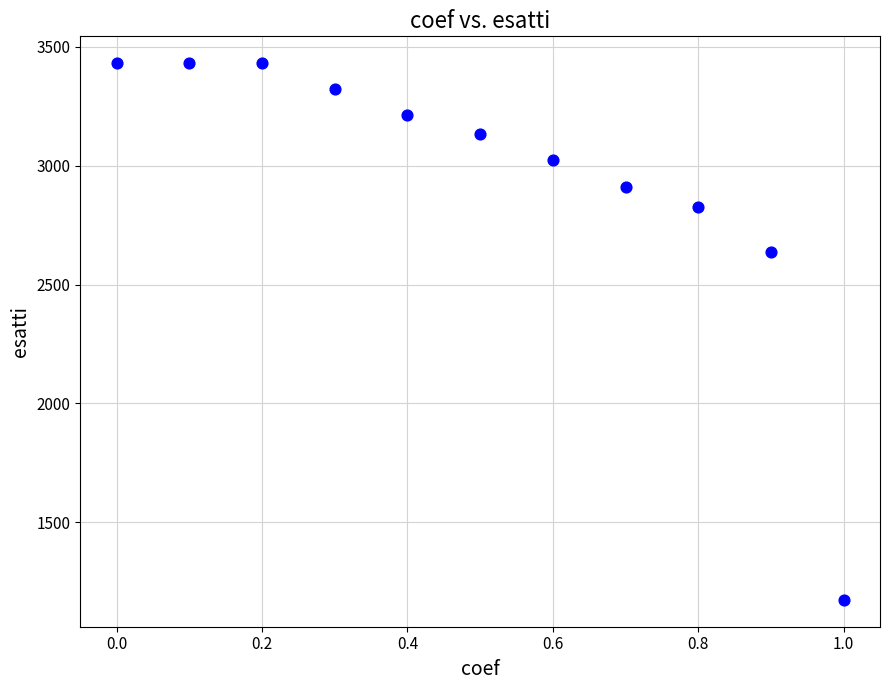

What is the range of Y values (max minus min)?

2257